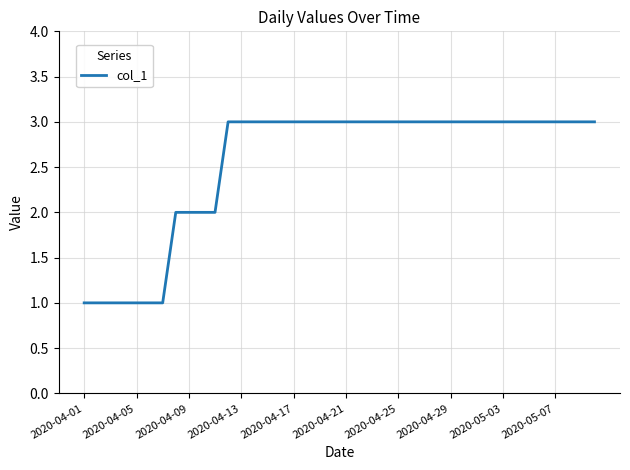

What is the maximum value shown in the chart?

3